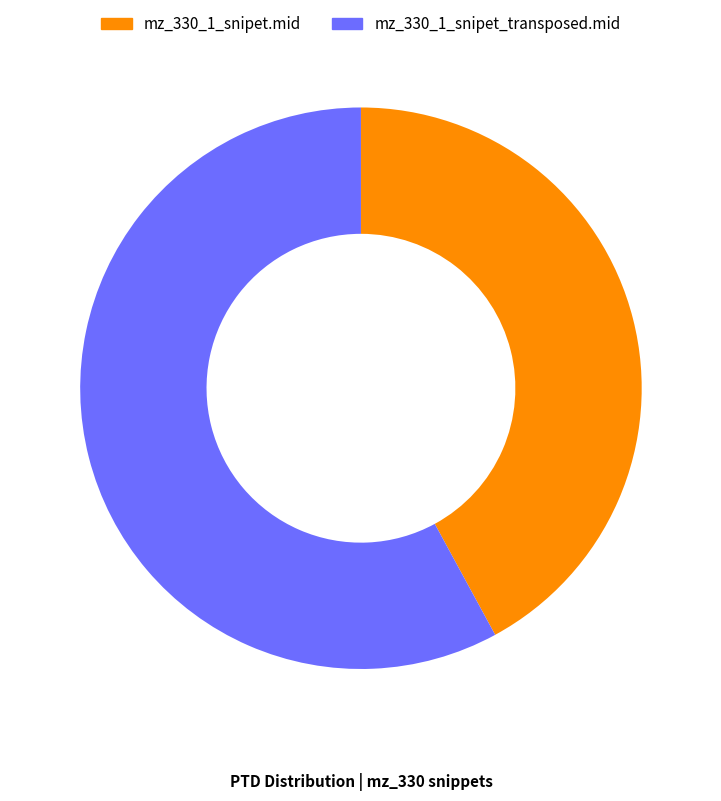

What is the largest slice in the pie chart?

mz_330_1_snipet_transposed.mid